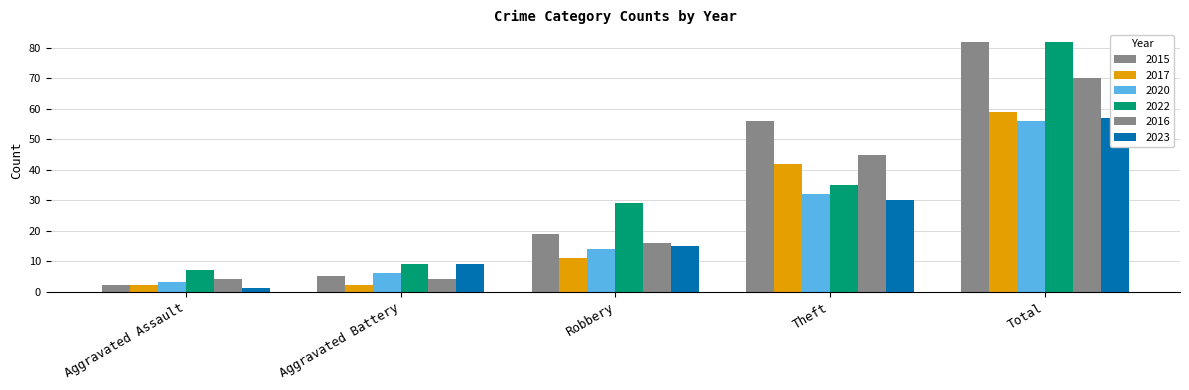

Reading left to right, extract all data points from this chart.

2015: Aggravated Assault=2	Aggravated Battery=5	Robbery=19	Theft=56	Total=82
2017: Aggravated Assault=2	Aggravated Battery=2	Robbery=11	Theft=42	Total=59
2020: Aggravated Assault=3	Aggravated Battery=6	Robbery=14	Theft=32	Total=56
2022: Aggravated Assault=7	Aggravated Battery=9	Robbery=29	Theft=35	Total=82
2016: Aggravated Assault=4	Aggravated Battery=4	Robbery=16	Theft=45	Total=70
2023: Aggravated Assault=1	Aggravated Battery=9	Robbery=15	Theft=30	Total=57